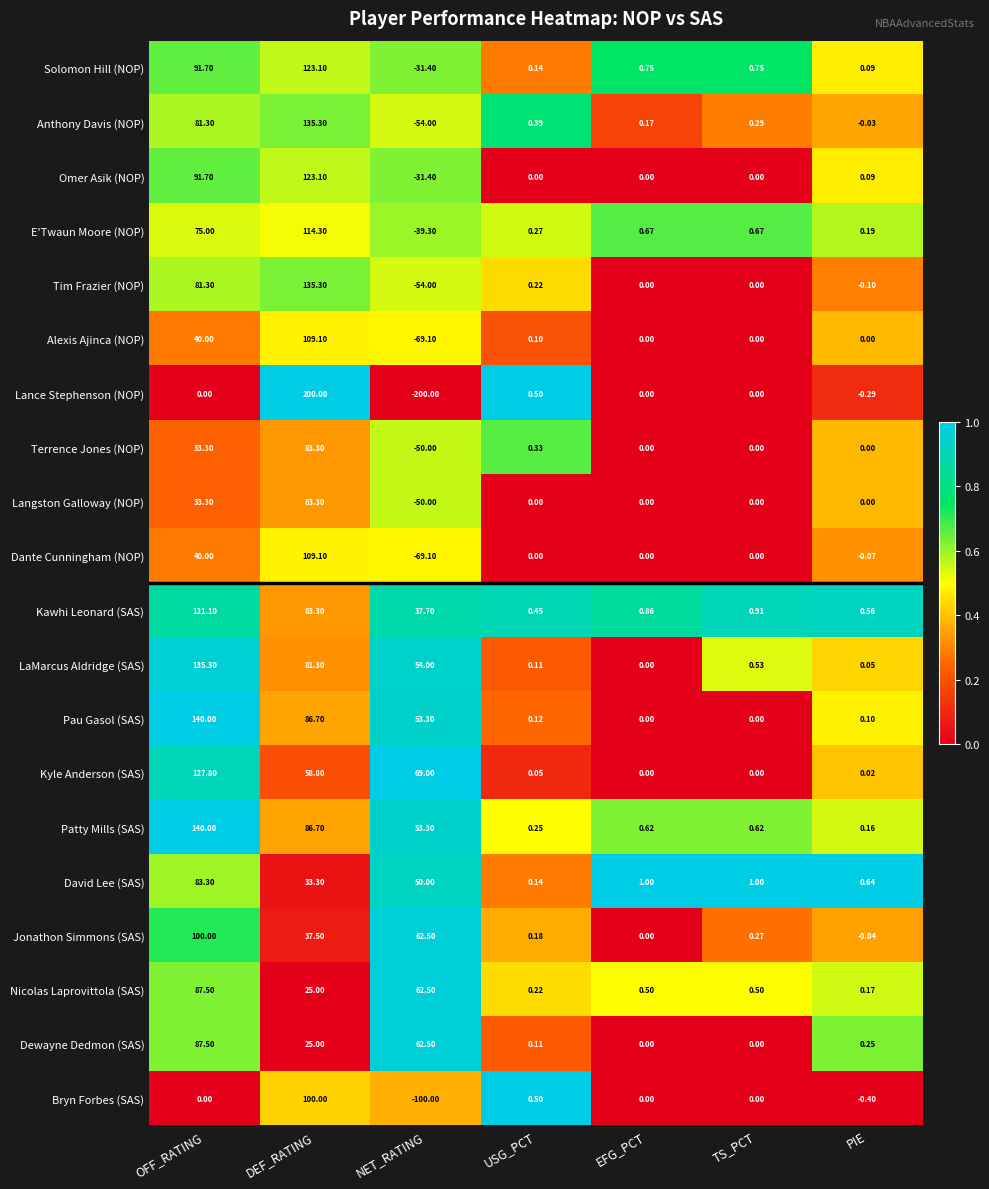

Which series has the widest spread of values?

Lance Stephenson (NOP)